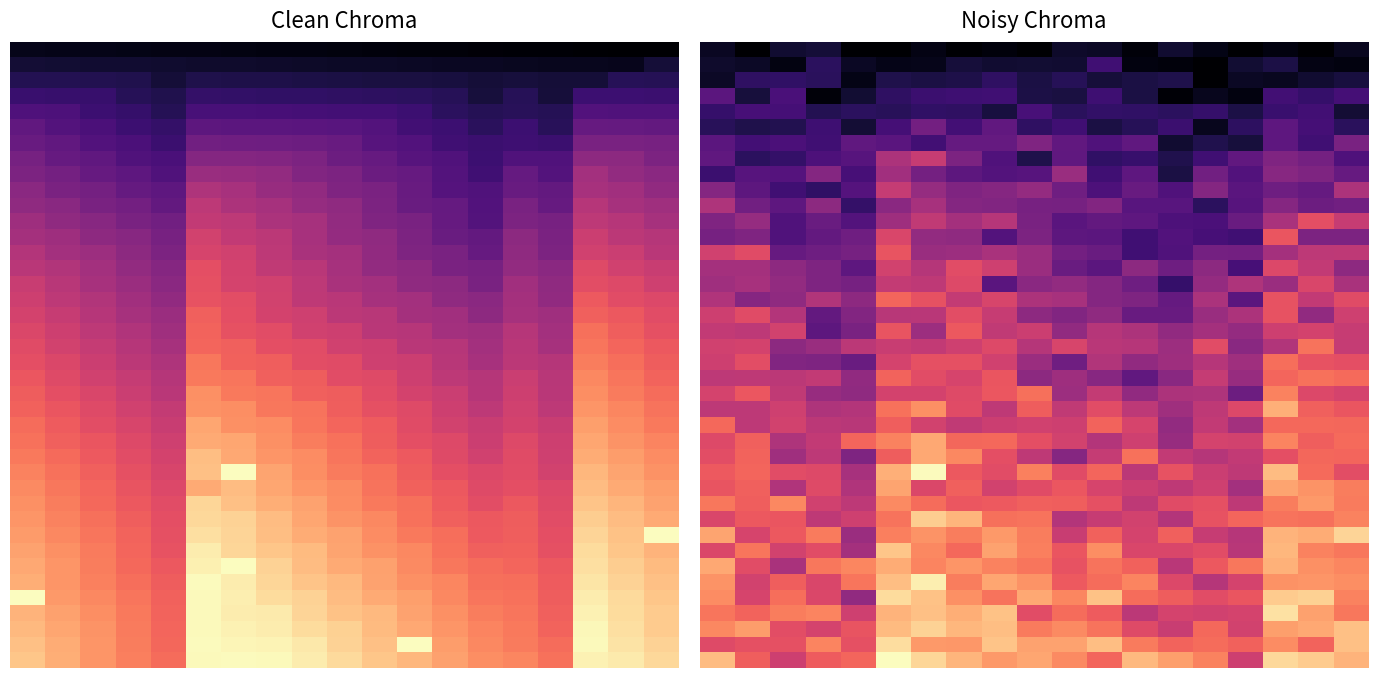

At how many categories does at least one series exceed 192?

19